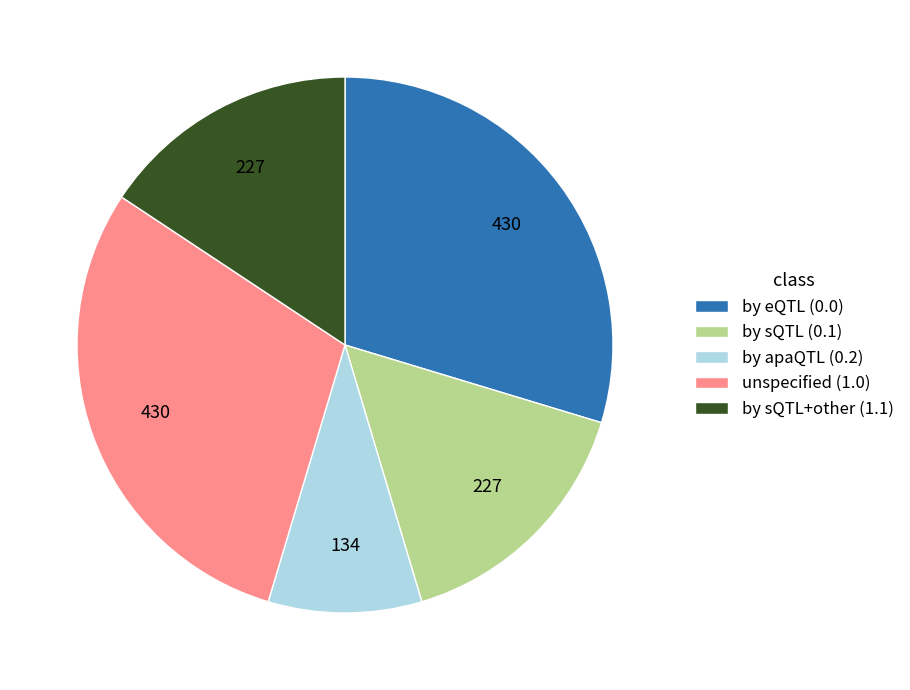

What is the smallest slice in the pie chart?

by apaQTL (0.2)